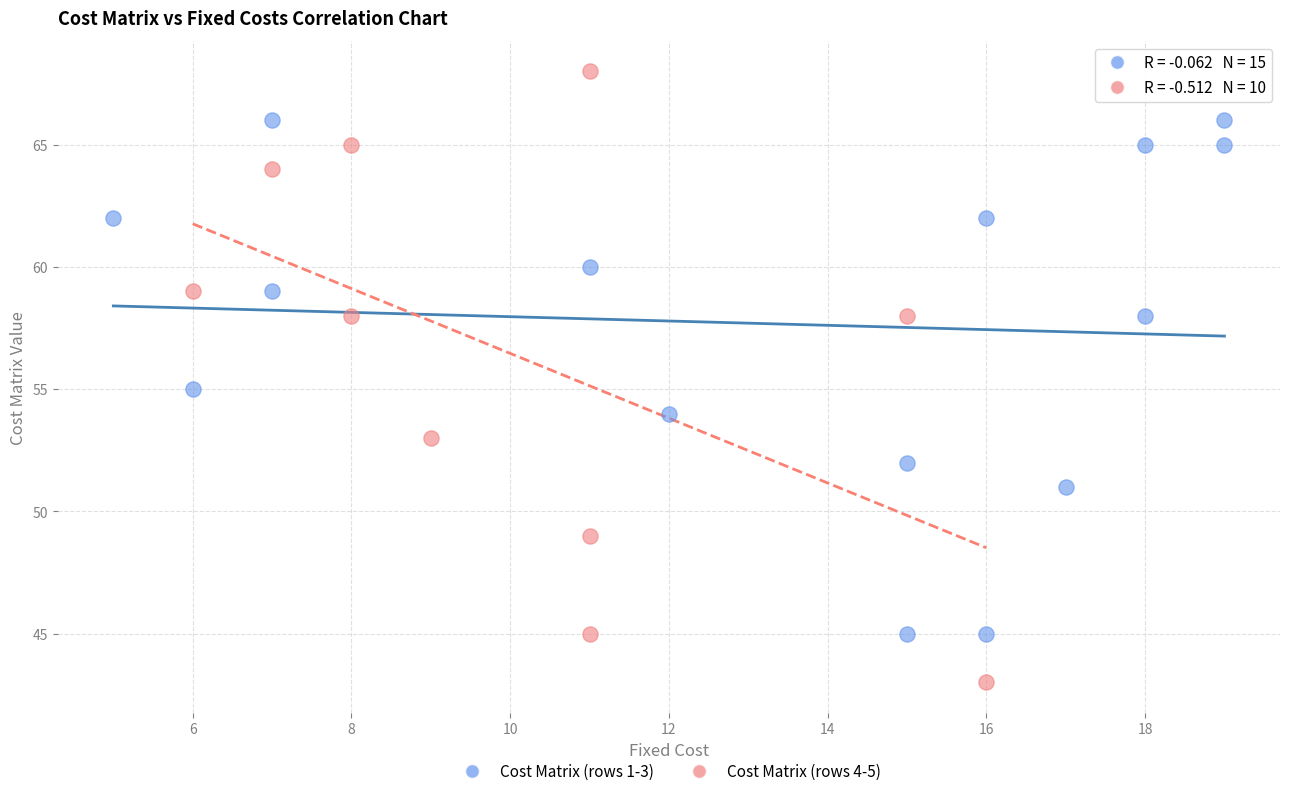

Which series reaches the maximum Y coordinate?

Cost Matrix (rows 4-5)